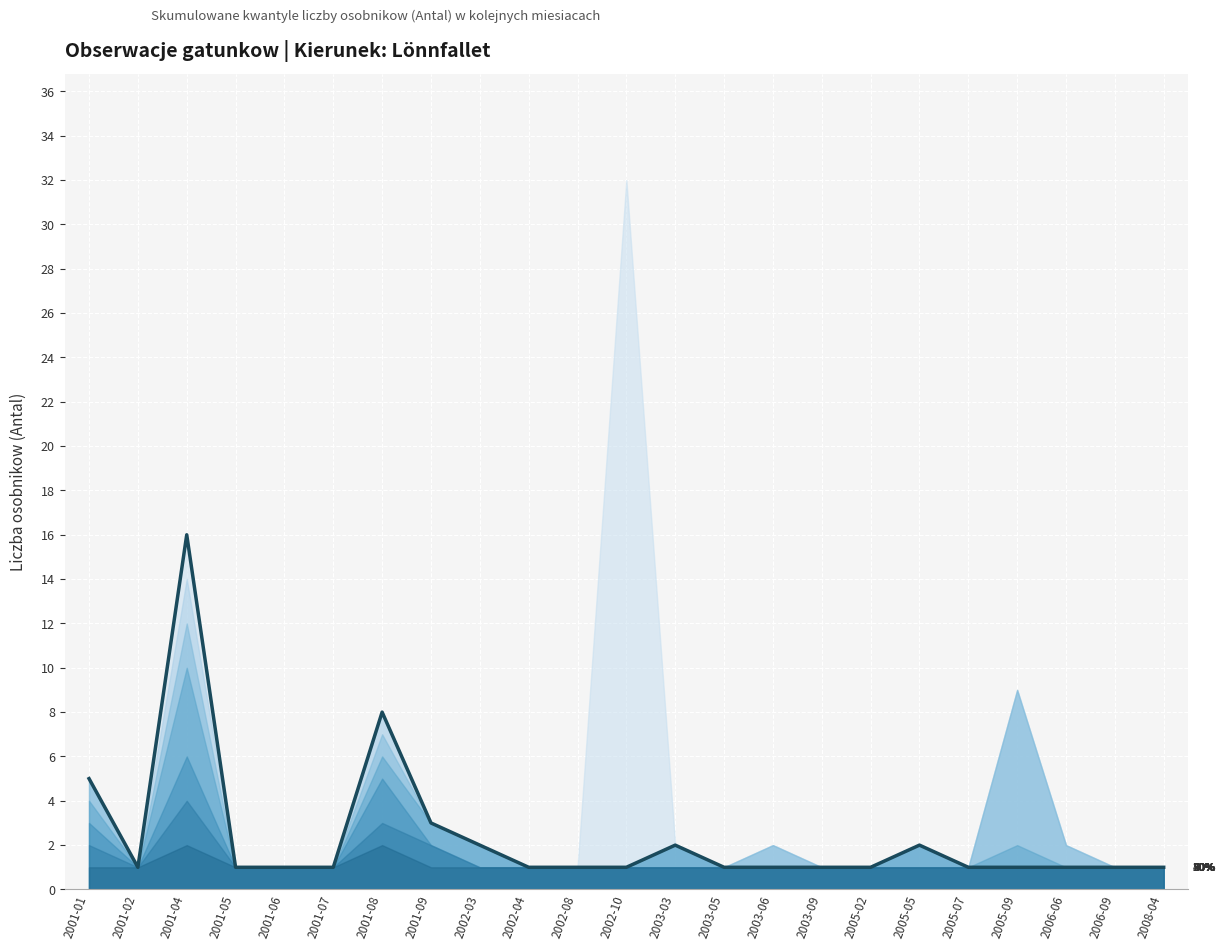

Reading left to right, extract all data points from this chart.

5	1	16	1	1	1	8	3	2	1	1	1	2	1	1	1	1	2	1	1	1	1	1